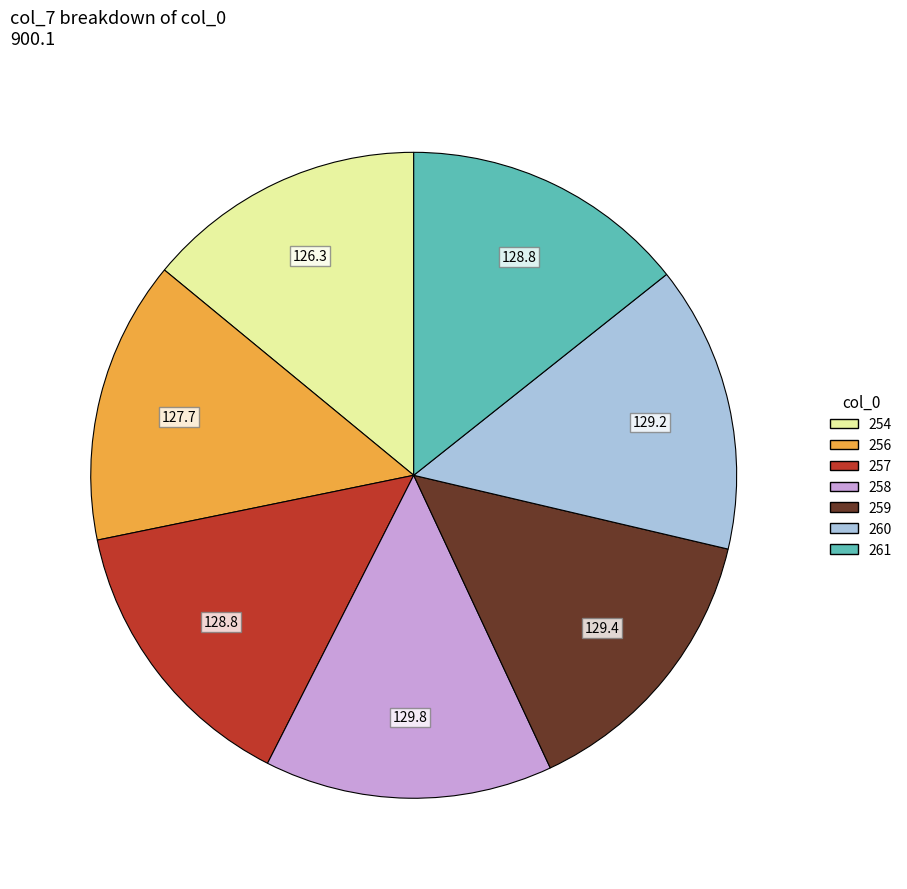

How many segments does this pie chart have?

7